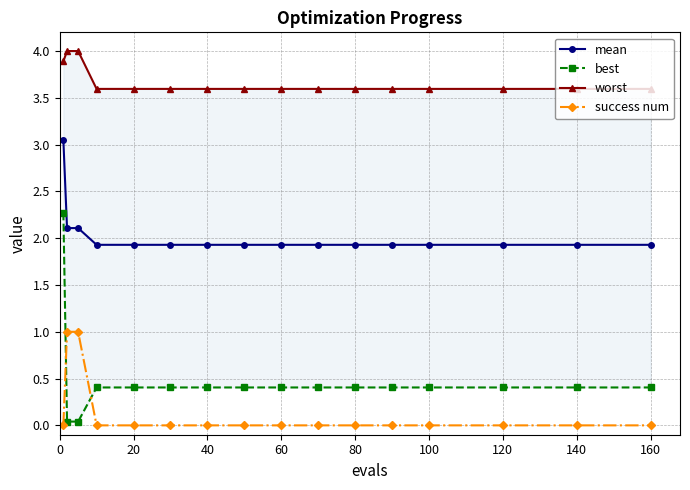

True or false: success num and worst intersect in this chart.

False